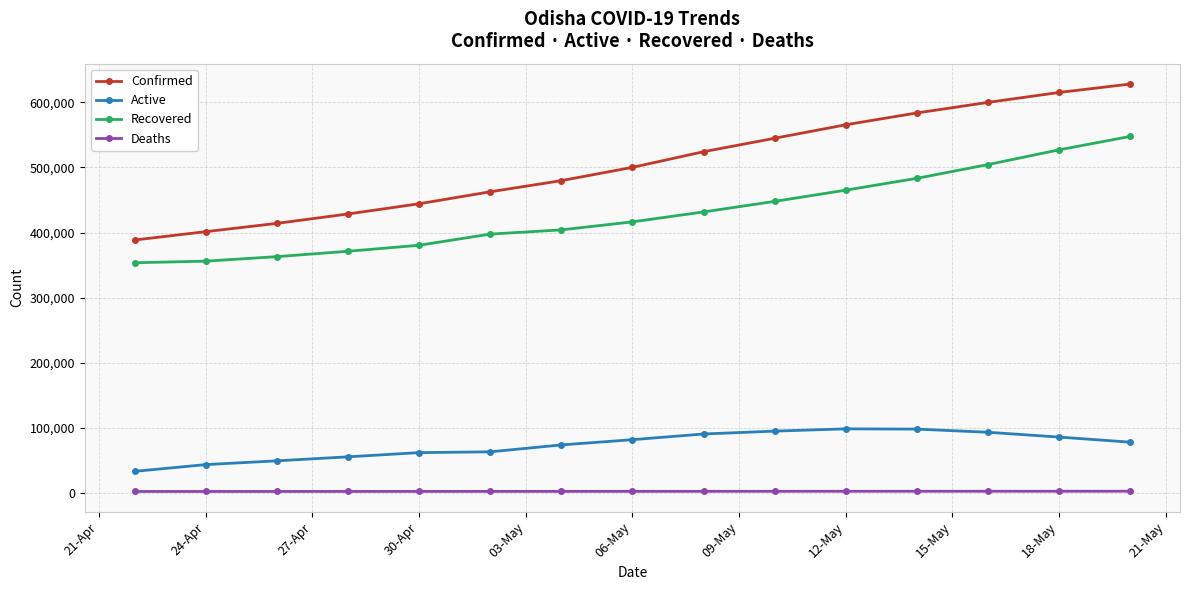

True or false: Active and Recovered intersect in this chart.

False